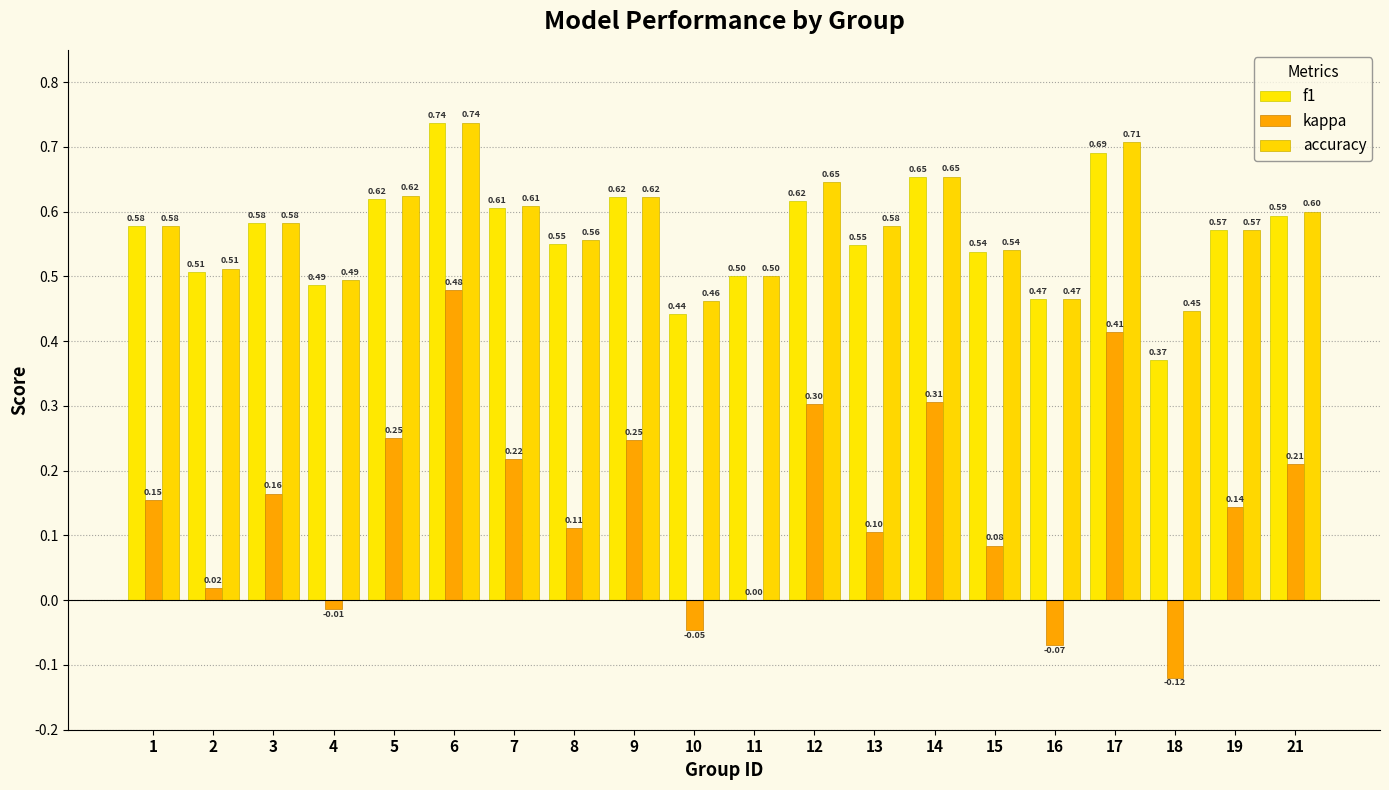

Are the bars horizontal?

No